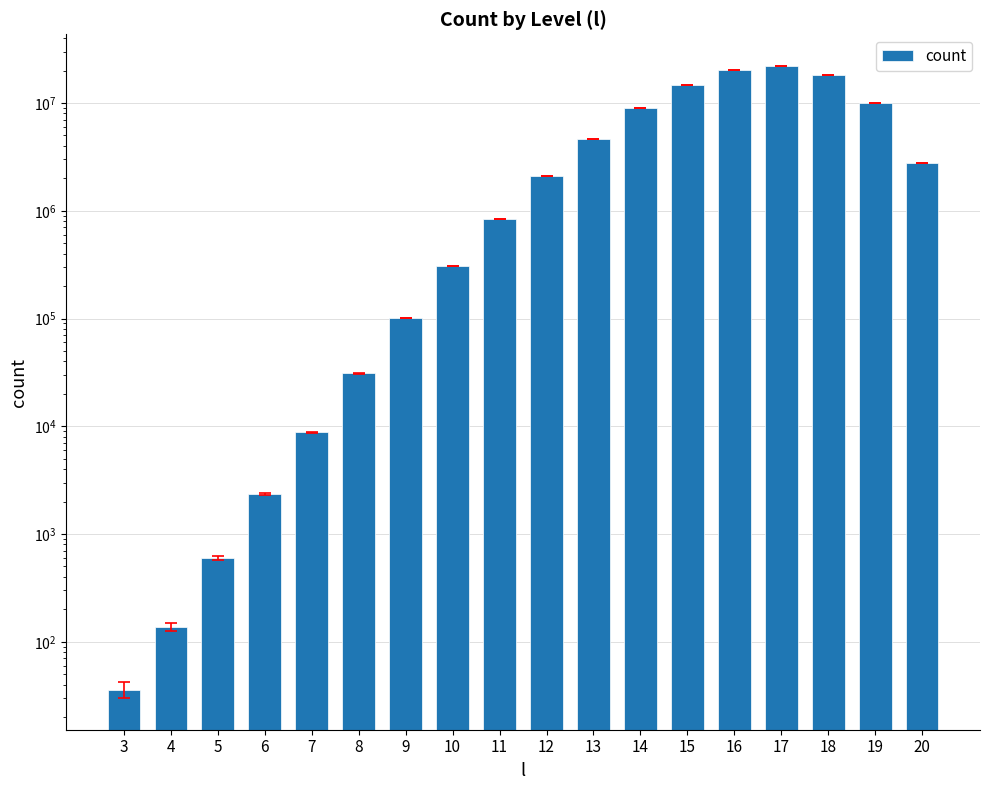

What is the change in value from 11 to 13?

+3785323